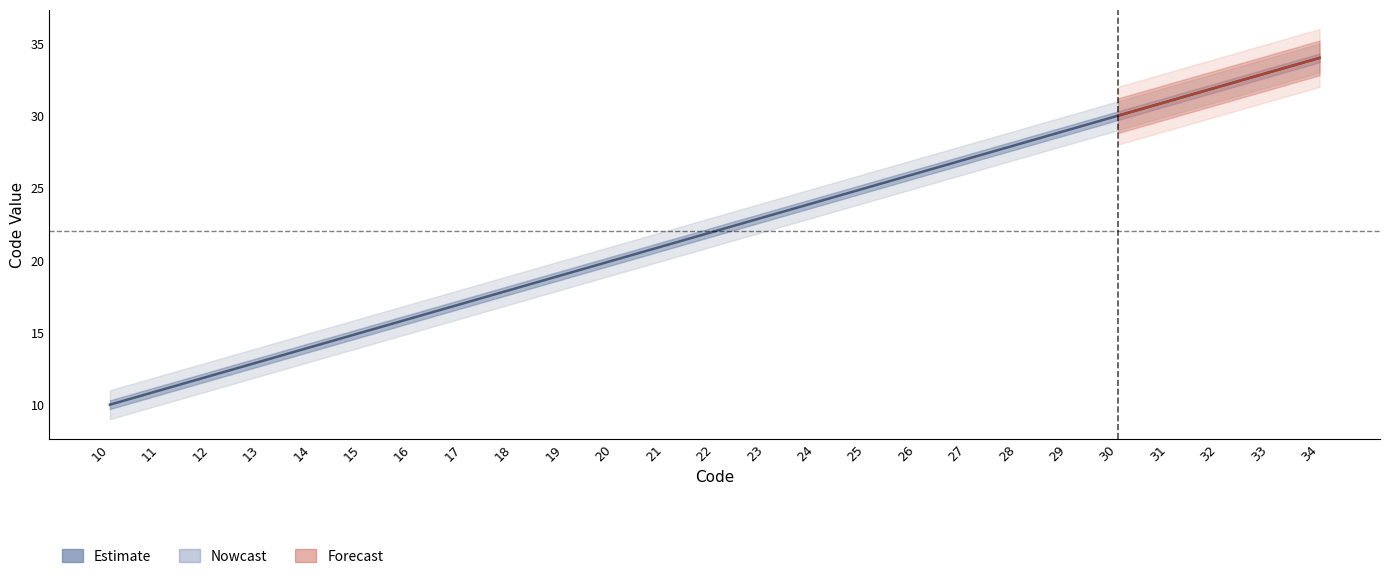

At which category does the chart reach its peak across all series?

34